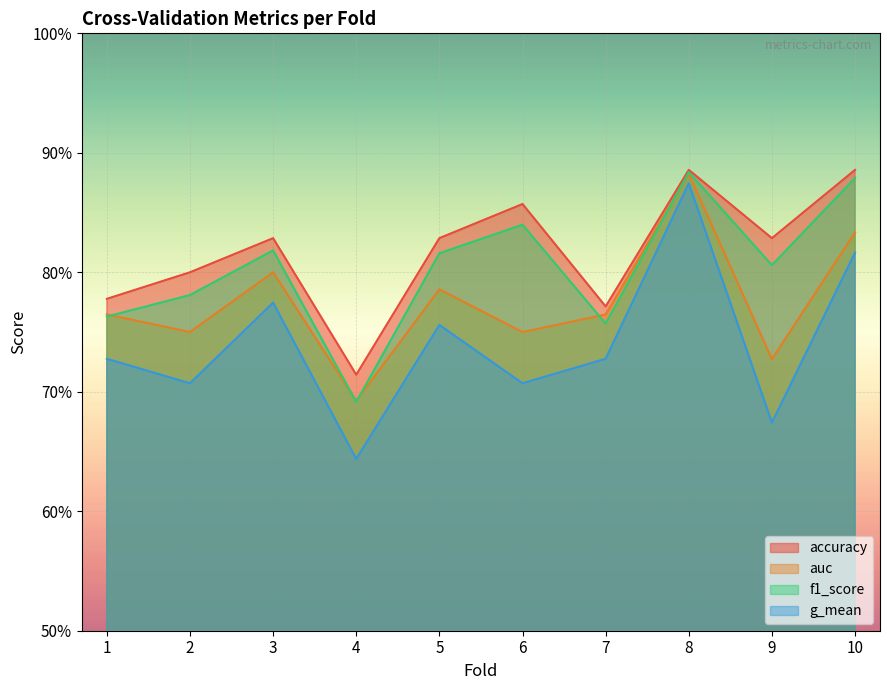

What is the sum of all auc values?

7.8